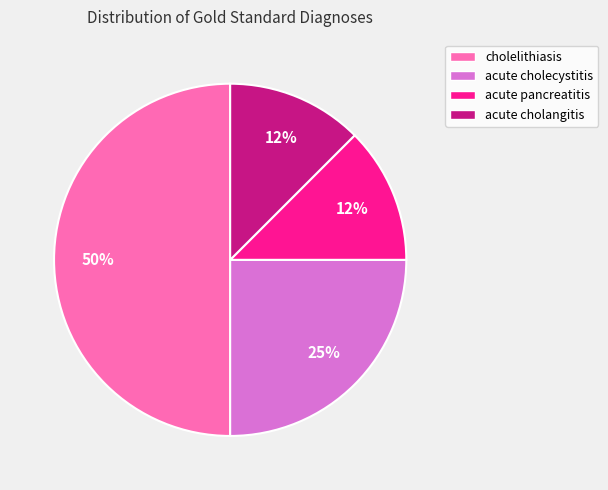

Is acute pancreatitis the majority of the pie?

No